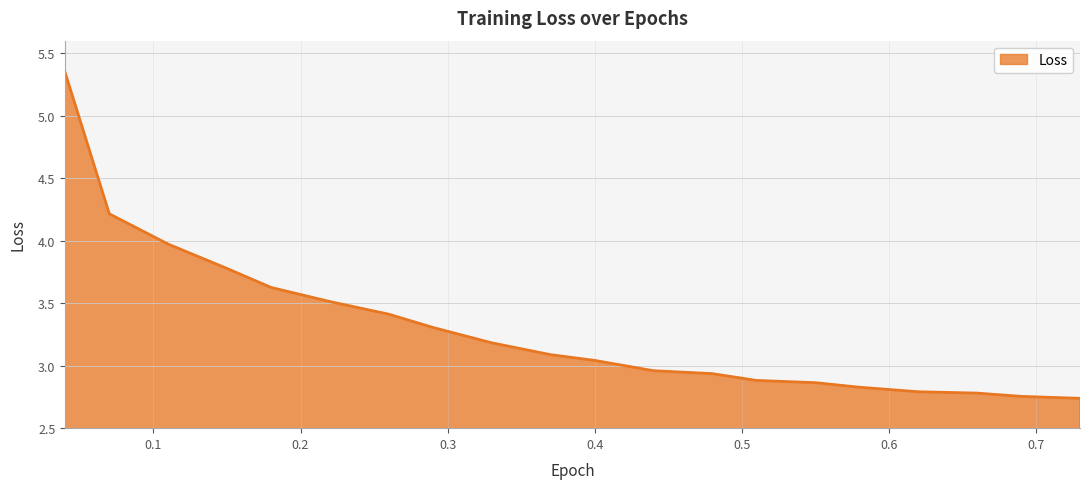

What is the difference between the maximum and minimum values?

2.6